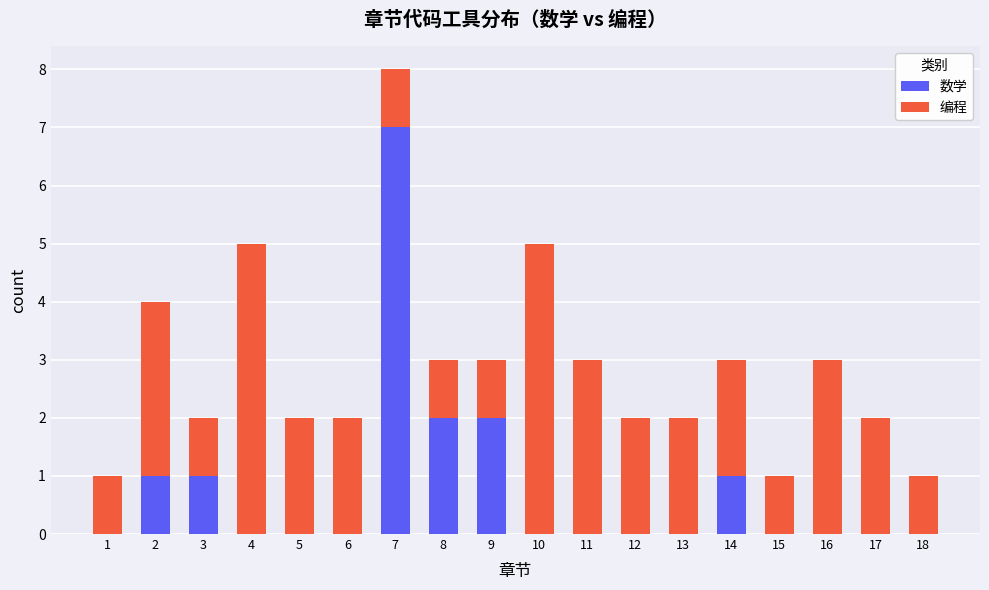

The value of 数学 at 2 is 1. True or false?

True